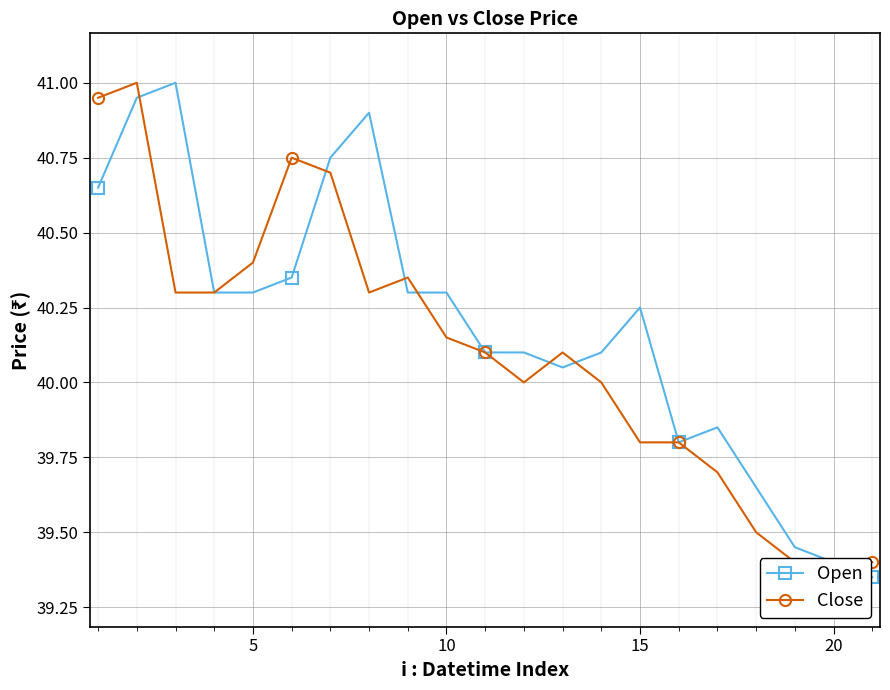

What is the difference between the maximum and minimum values in the Open series?

1.7